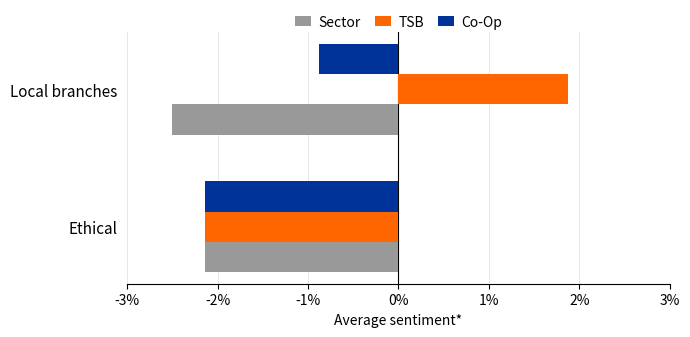

Which series changed the most between Ethical and Local branches?

TSB